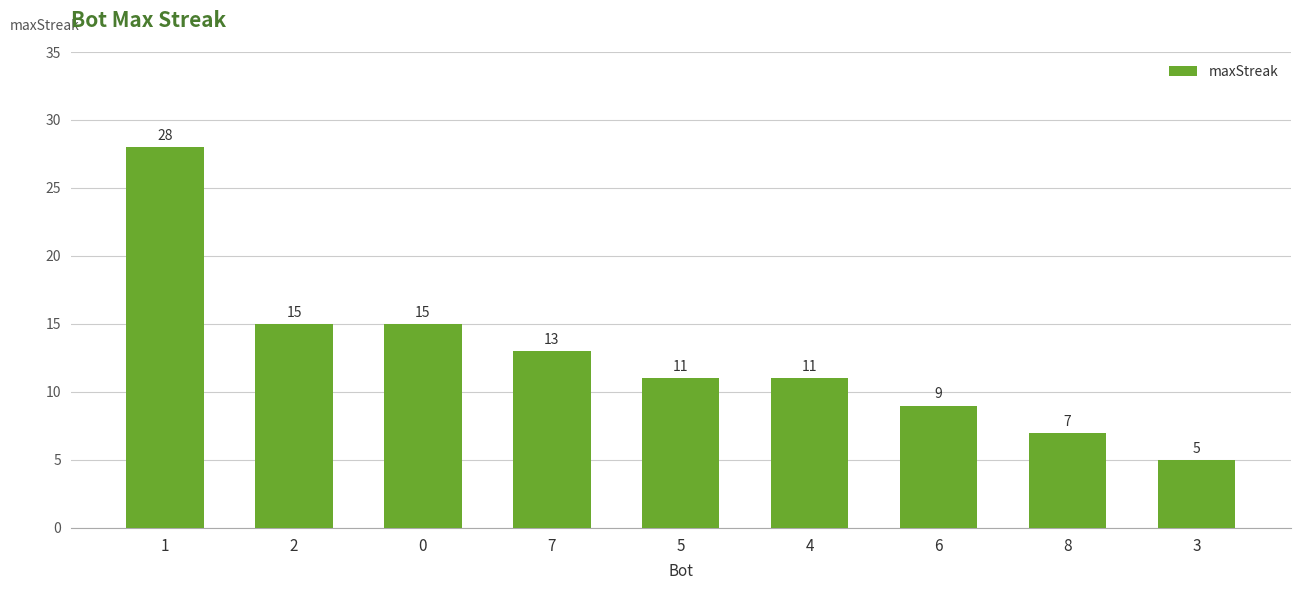

Reading right to left, list all the values displayed in this chart.

3=5	8=7	6=9	4=11	5=11	7=13	0=15	2=15	1=28